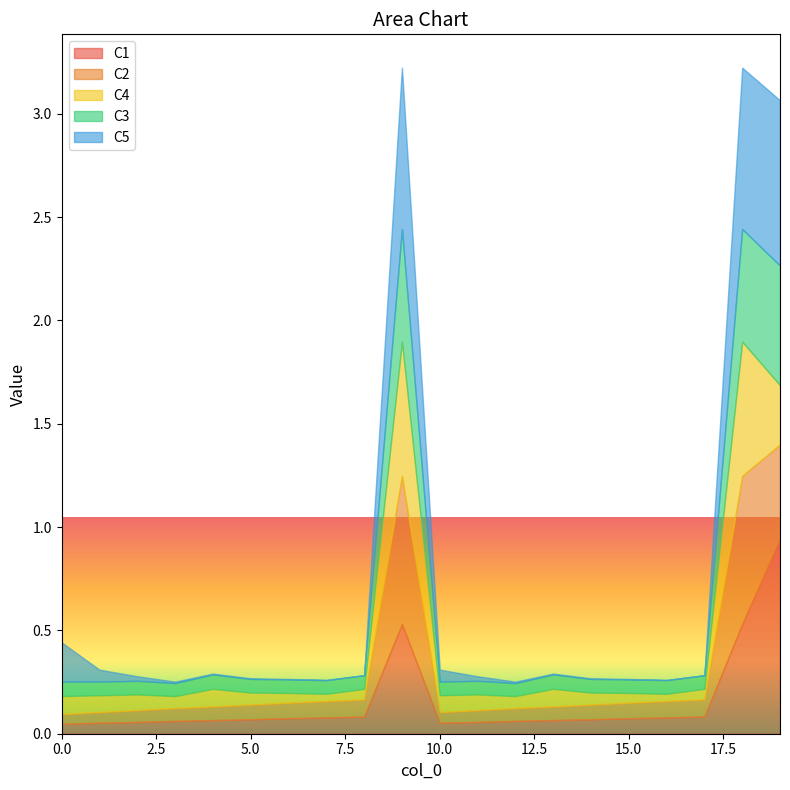

How many interior local peaks does the C3 series have?

3